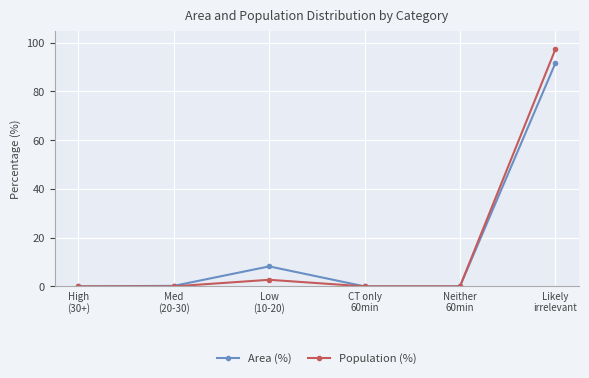

Is it true that Population (%) equals 155.3 at Likely
irrelevant?

False